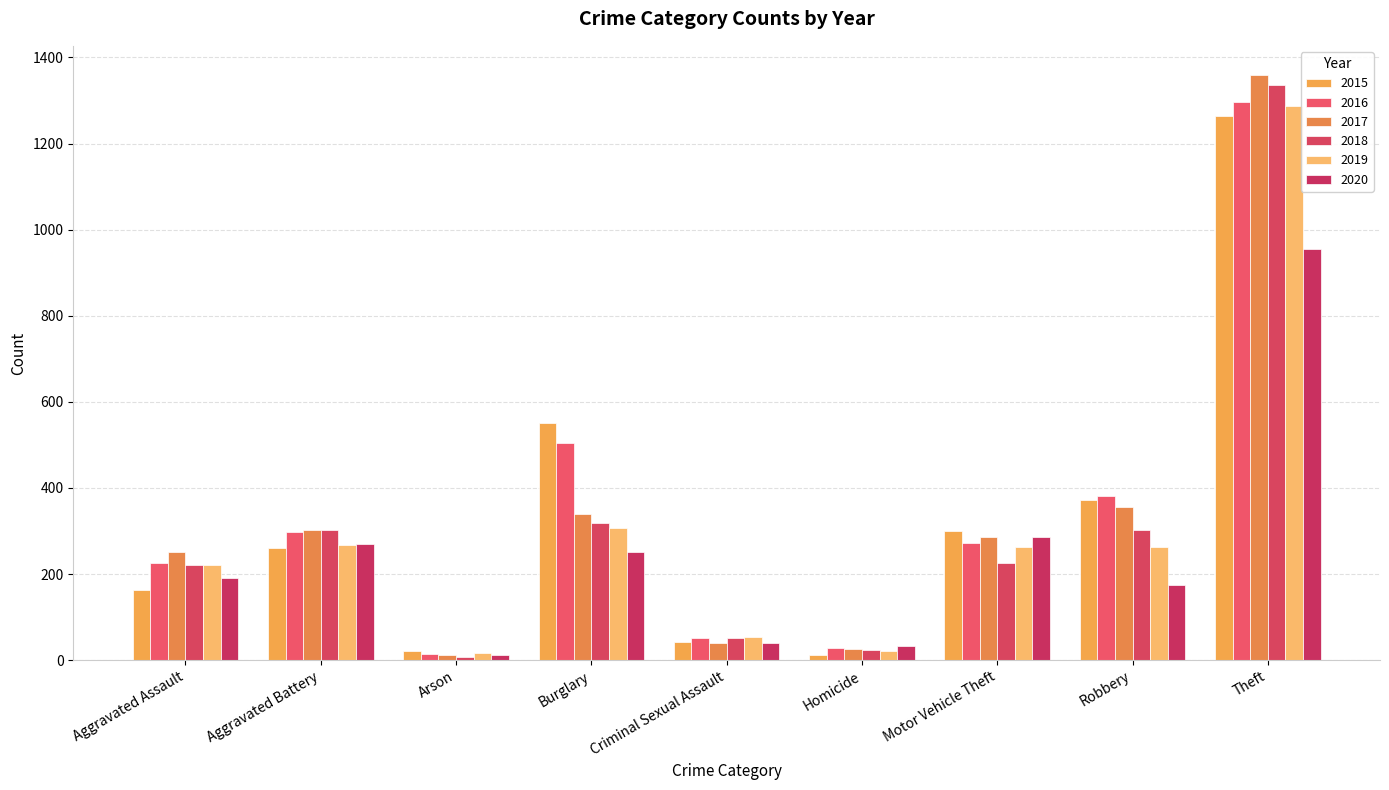

What is the label of the 7th bar from the left?

Motor Vehicle Theft